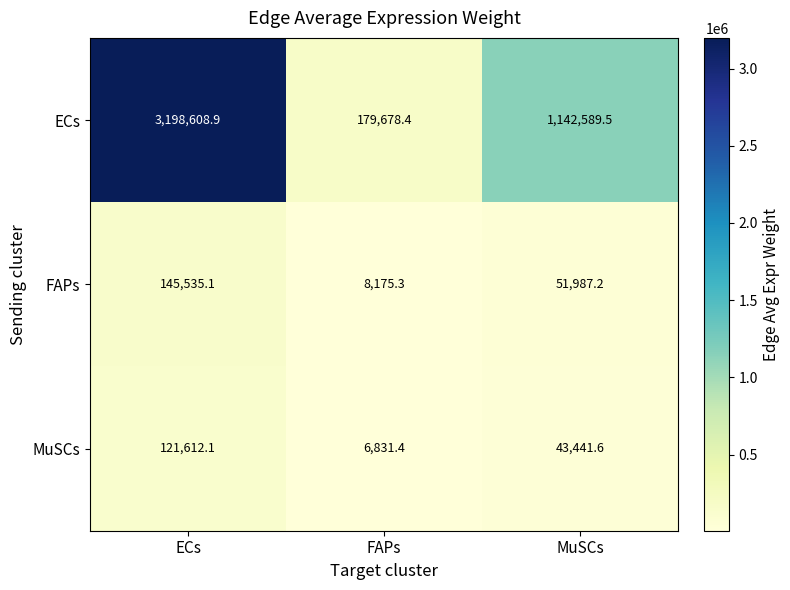

Reading right to left, list all the values displayed in this chart.

ECs: MuSCs=1142589.5	FAPs=179678.4	ECs=3198608.9
FAPs: MuSCs=51987.2	FAPs=8175.3	ECs=145535.1
MuSCs: MuSCs=43441.6	FAPs=6831.4	ECs=121612.1